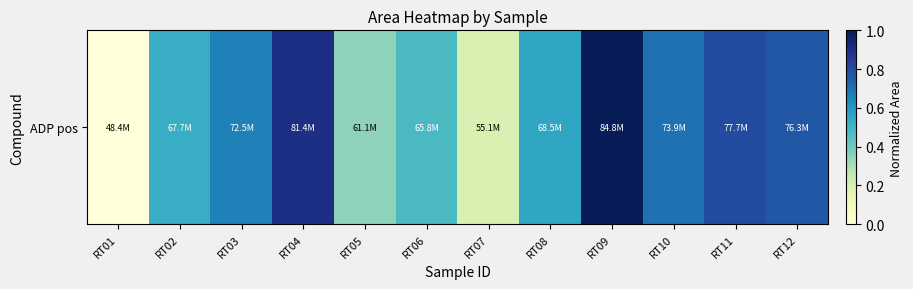

Count the number of categories in the chart.

12